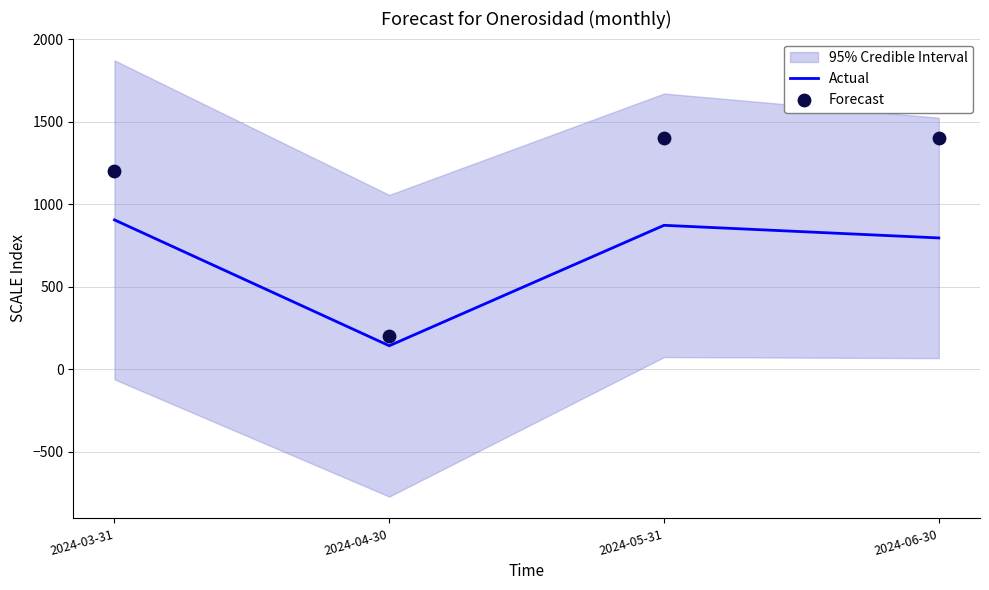

Which series has the widest spread of Y values?

Forecast